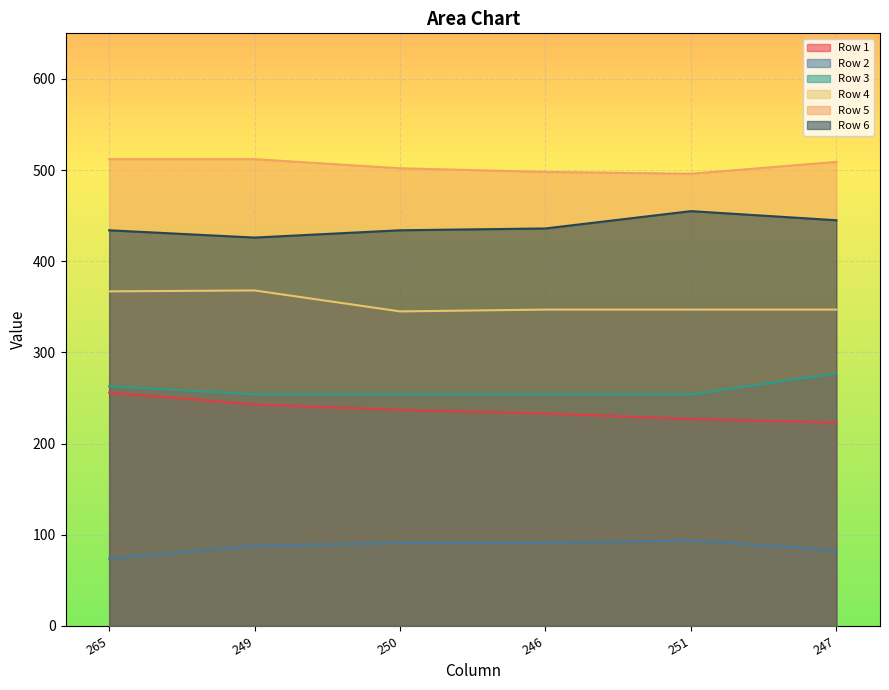

Where is Row 6 nearest to the value 440?

246